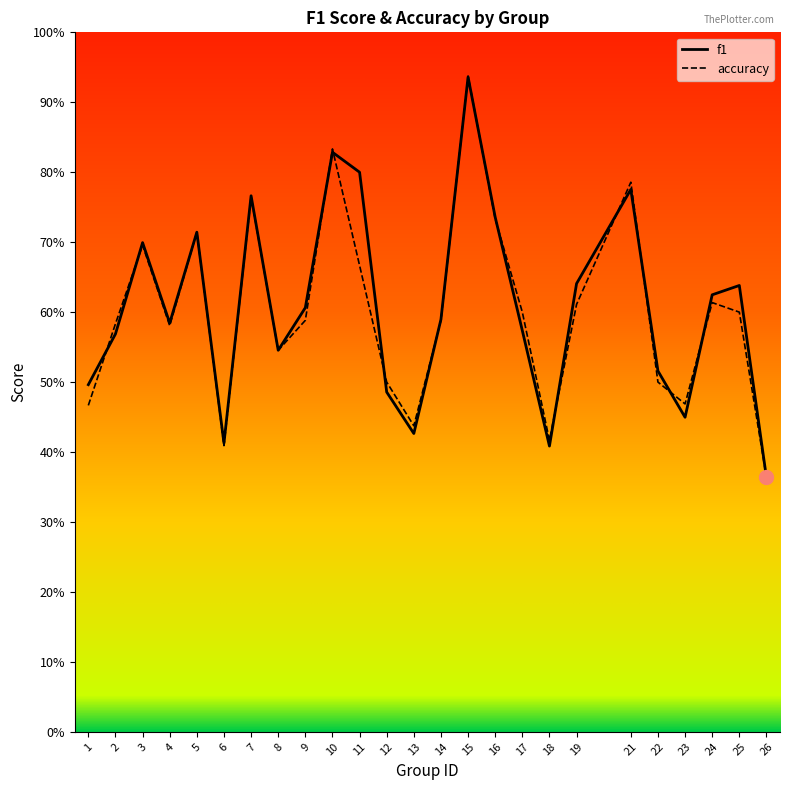

Rank the series by their maximum value, from highest to lowest.

accuracy, f1